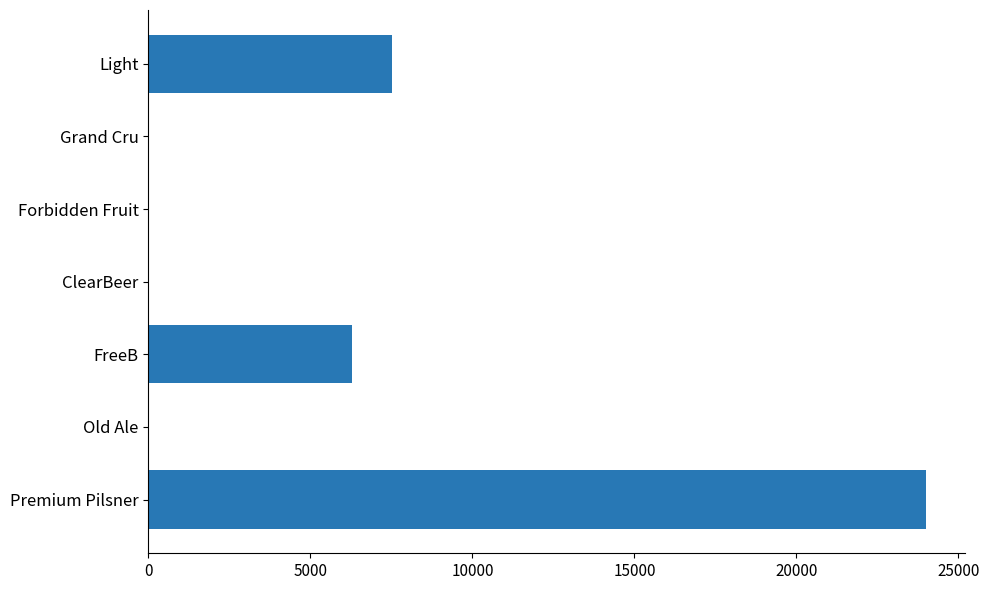

What is the maximum value shown in the chart?

24000